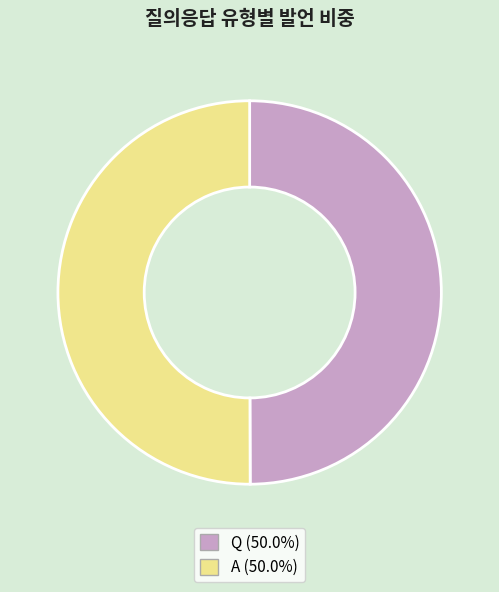

True or false: A accounts for 40% of the total.

False